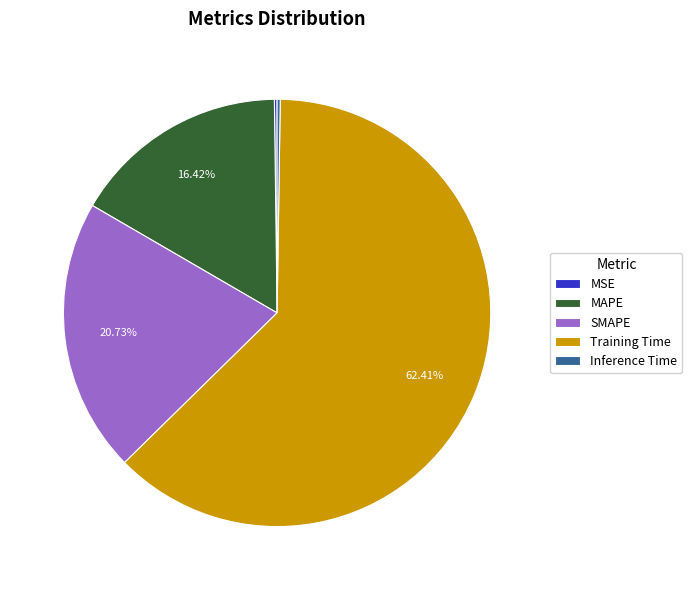

Which has a higher value, Training Time or MAPE?

Training Time